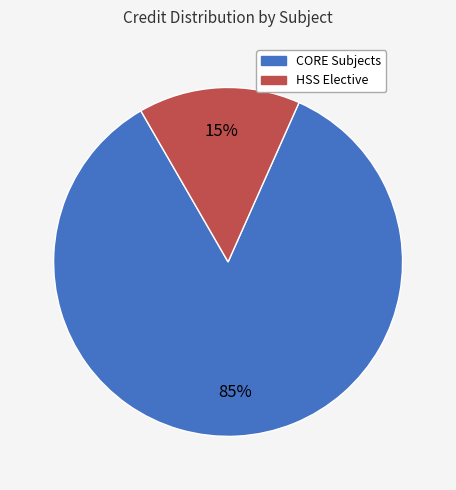

True or false: HSS Elective accounts for 15% of the total.

True